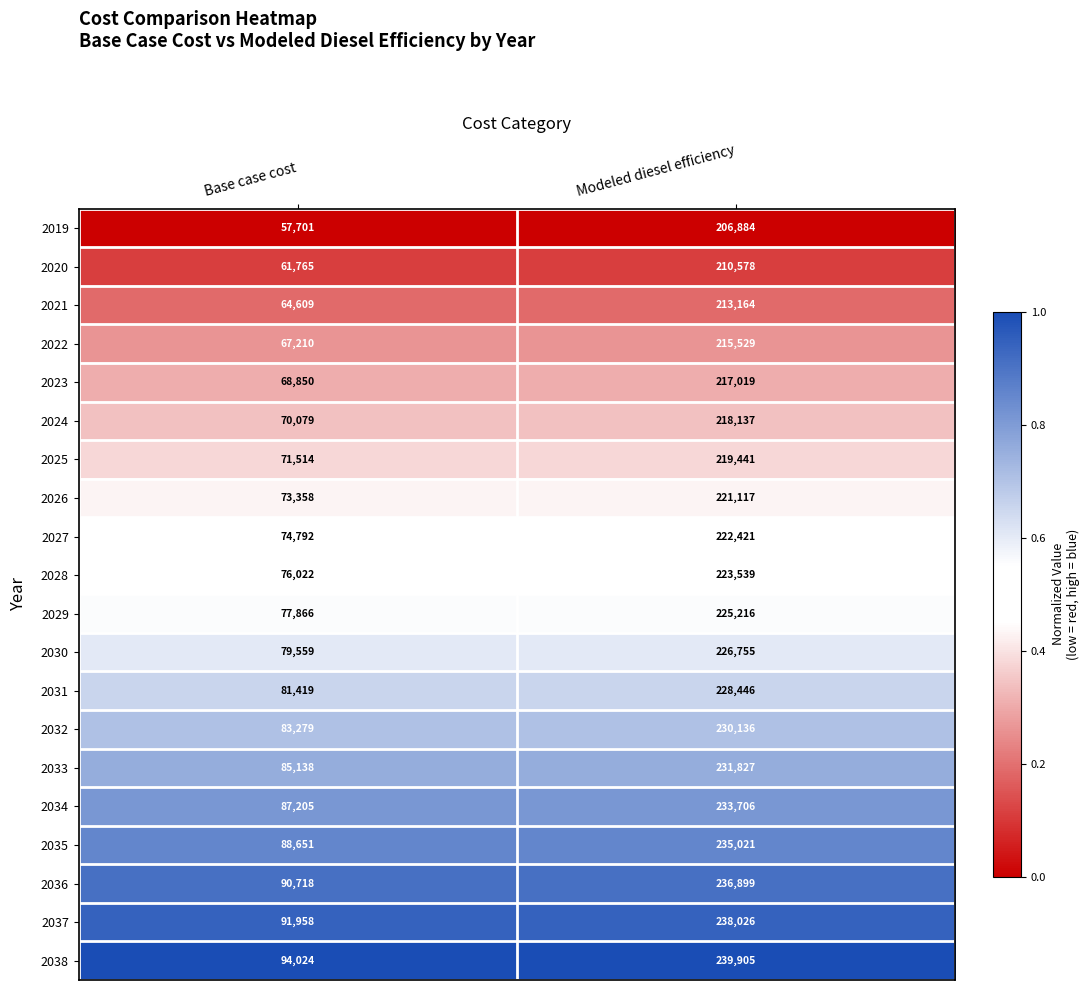

What is the spread (max minus min) of values at Base case cost?

36323